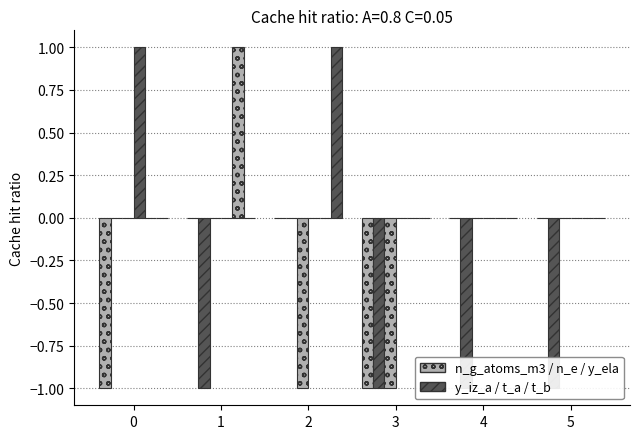

Does the chart contain stacked bars?

No